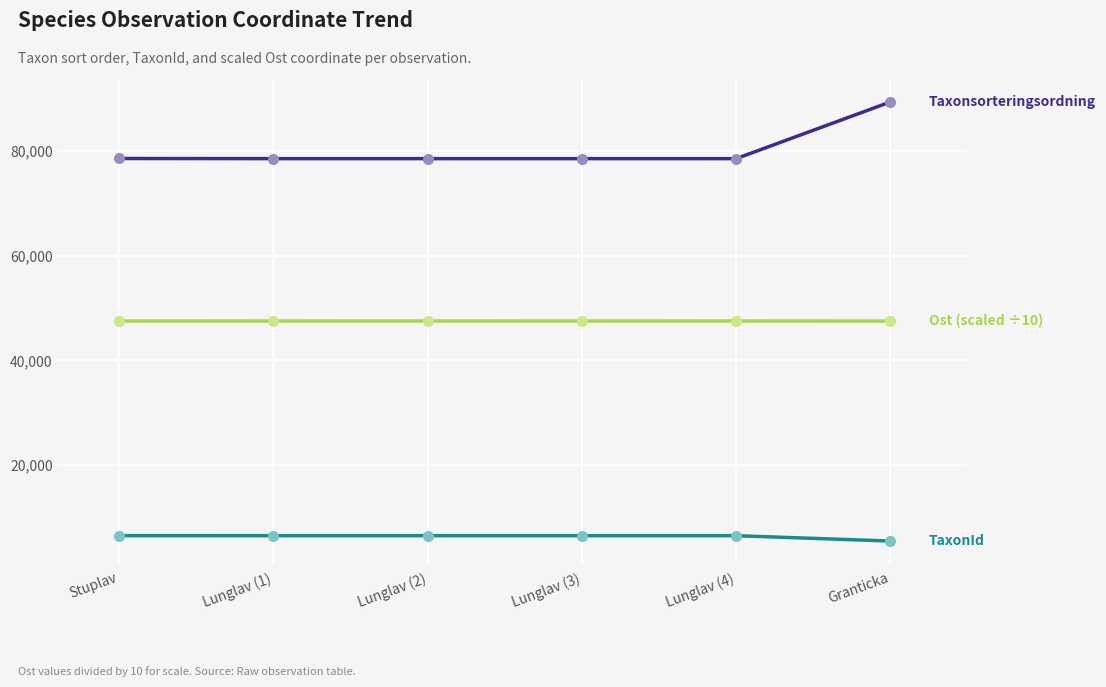

What is the difference between the highest and lowest values at Stuplav?

72134.0